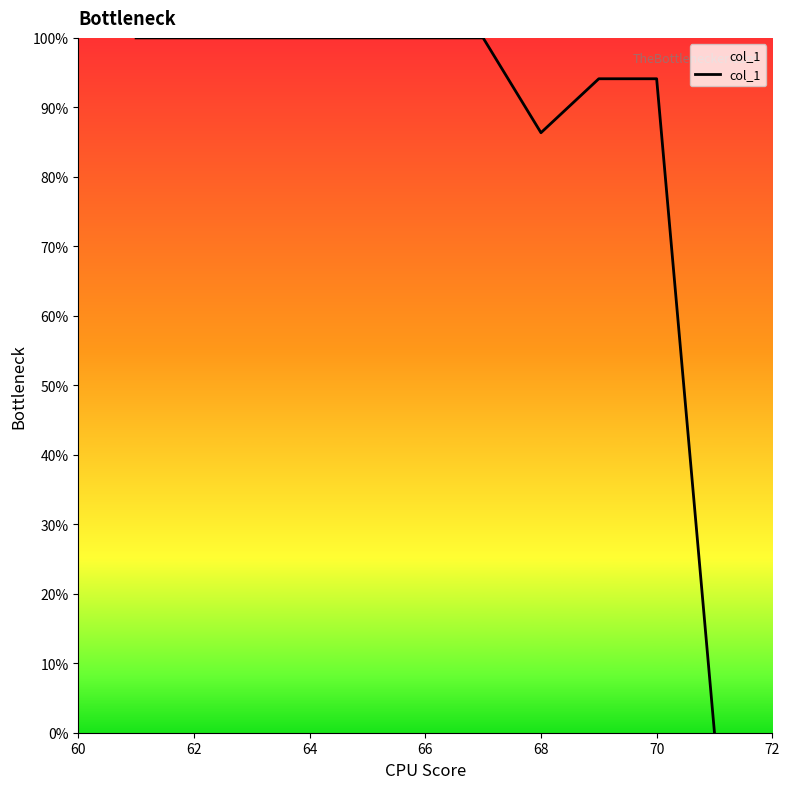

What is the difference between the maximum and minimum values?

100.0